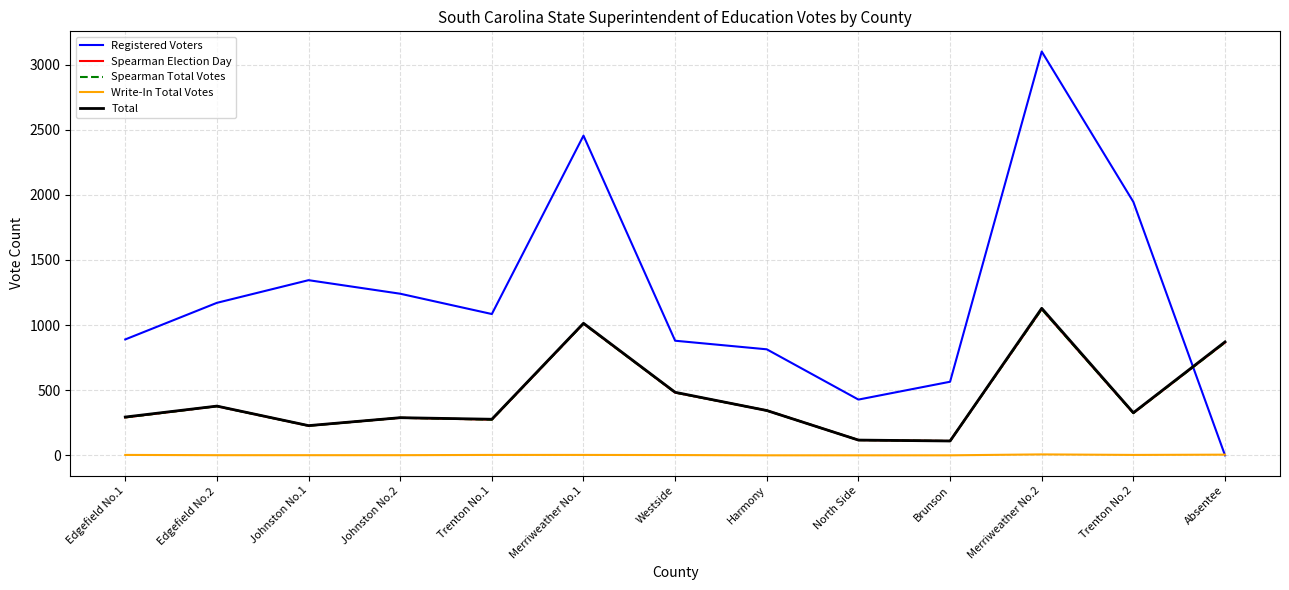

In Spearman Total Votes, how many points are lower than both neighbors (excluding endpoints)?

4